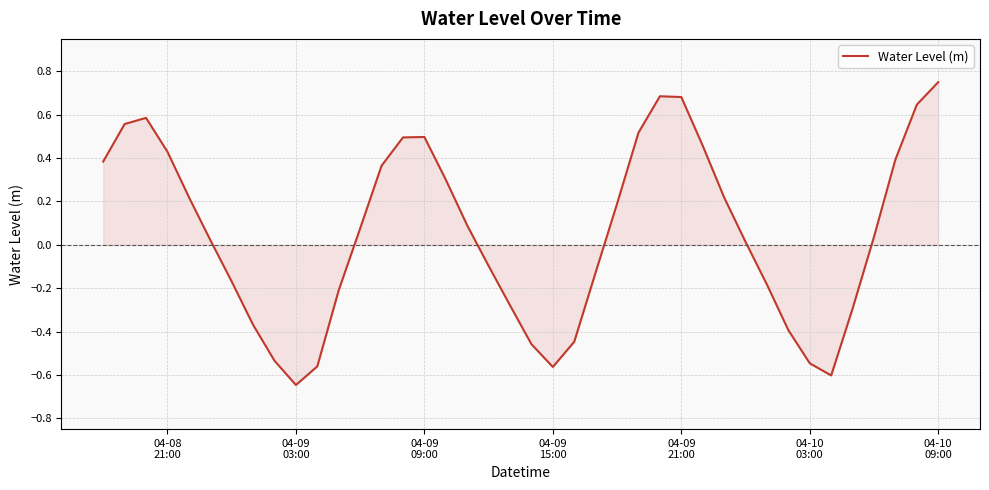

How many lines are shown in the chart?

1